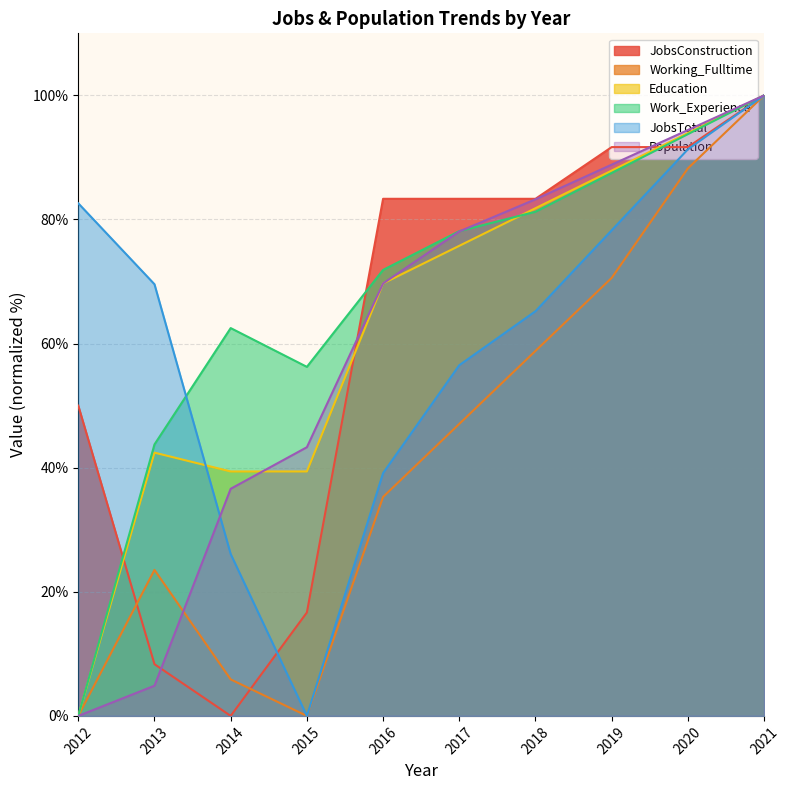

What is the value of the JobsTotal point at the 5th from the left?

39.1